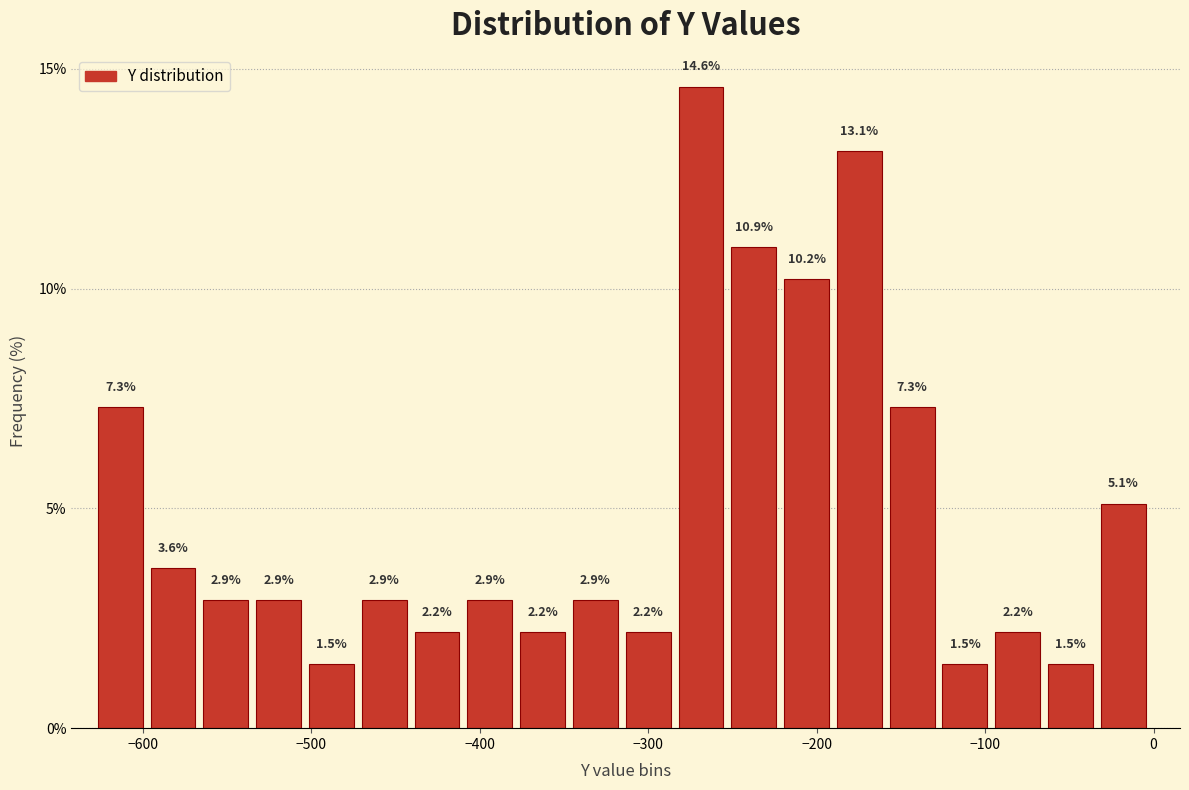

Read against the x-axis, roughly where is the centre of the tallest bar?

-270